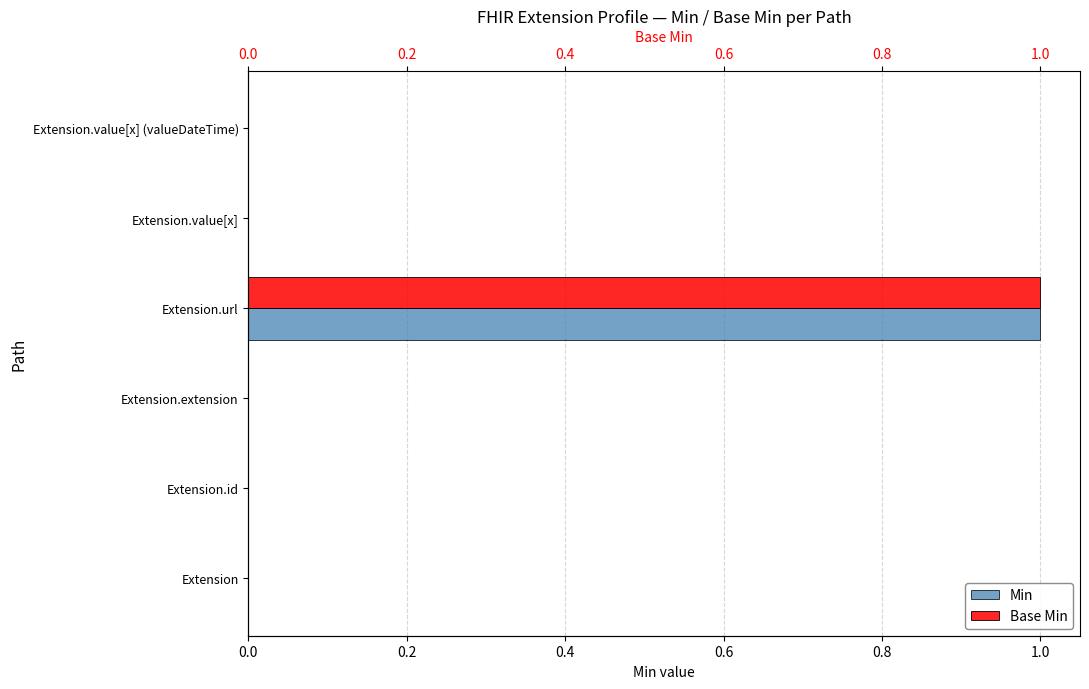

What are all the series names shown in the legend?

Min, Base Min